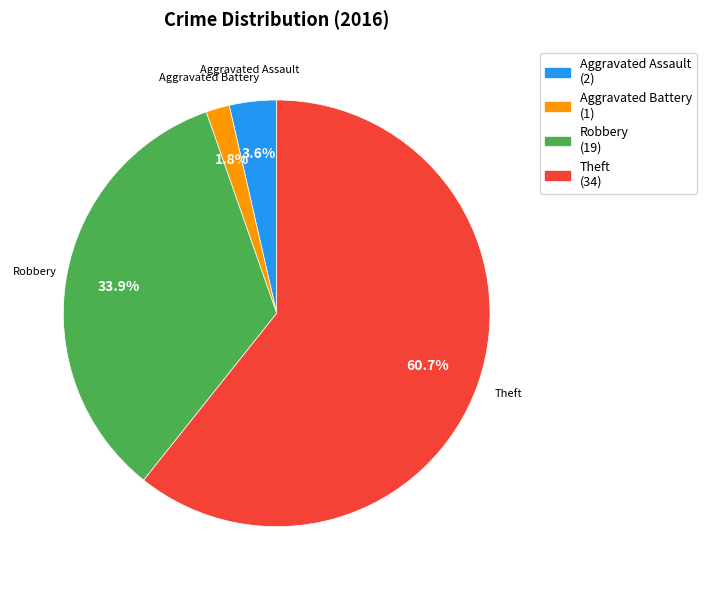

What is the smallest slice in the pie chart?

Aggravated Battery